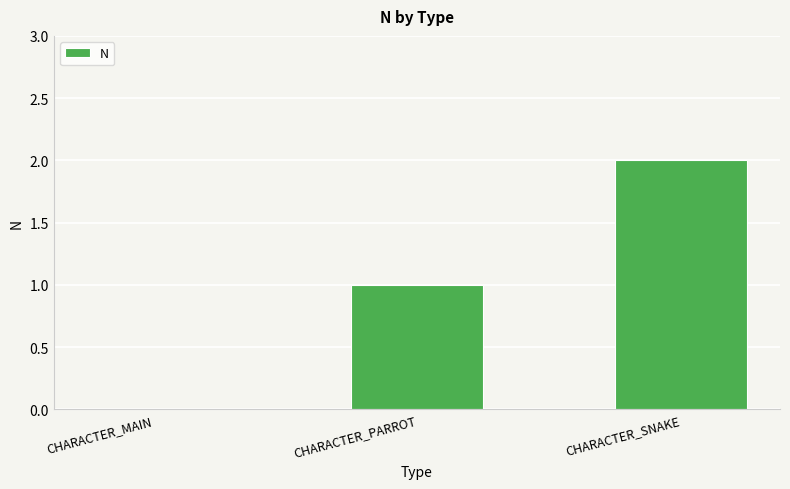

Reading right to left, transcribe all the data shown in this chart.

CHARACTER_SNAKE=2	CHARACTER_PARROT=1	CHARACTER_MAIN=0